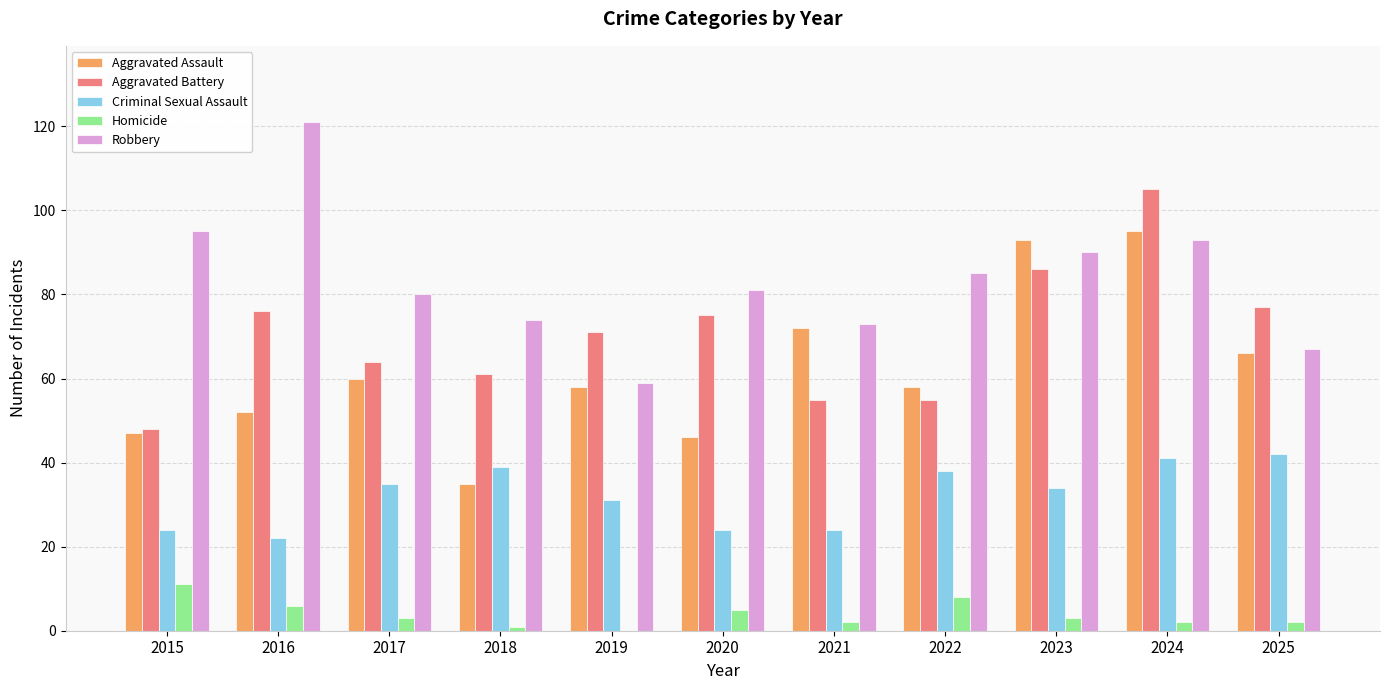

Which category has the highest value across all series?

2016